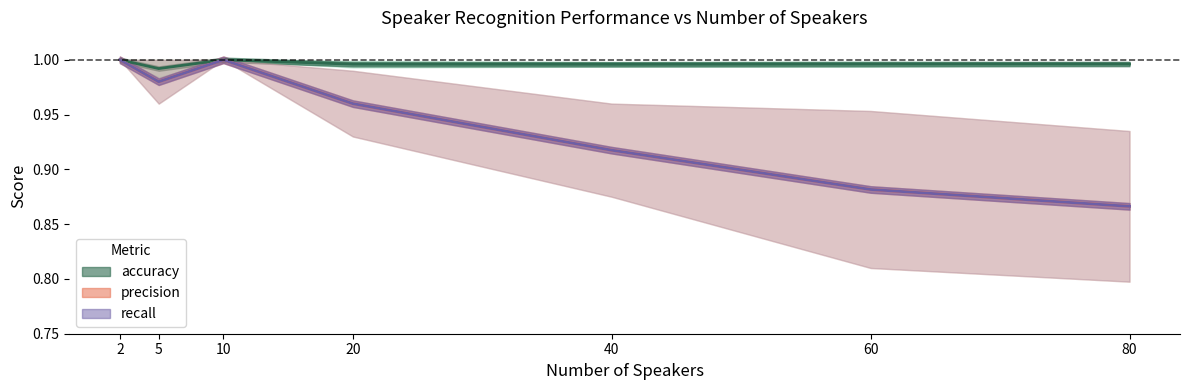

How many lines are shown in the chart?

3